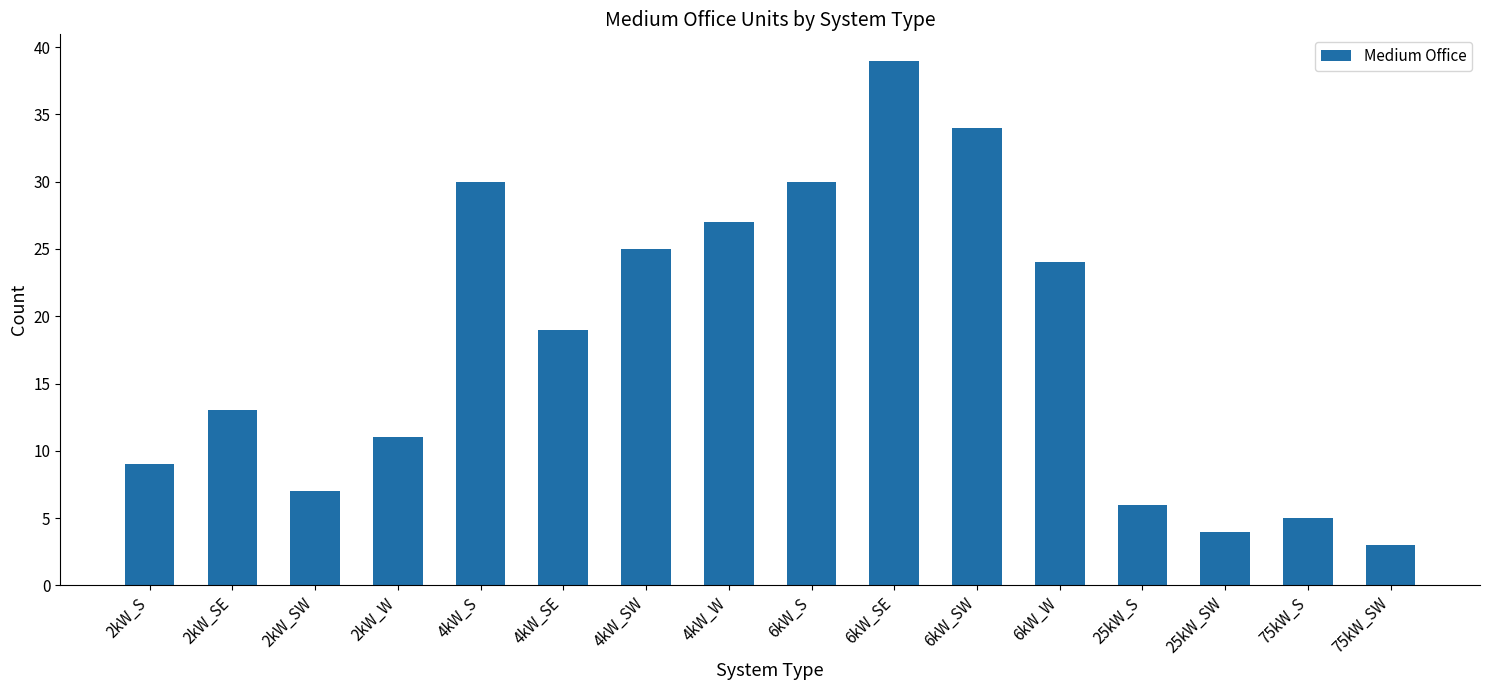

What value does the data have at 75kW_SW, to the nearest 5?

5